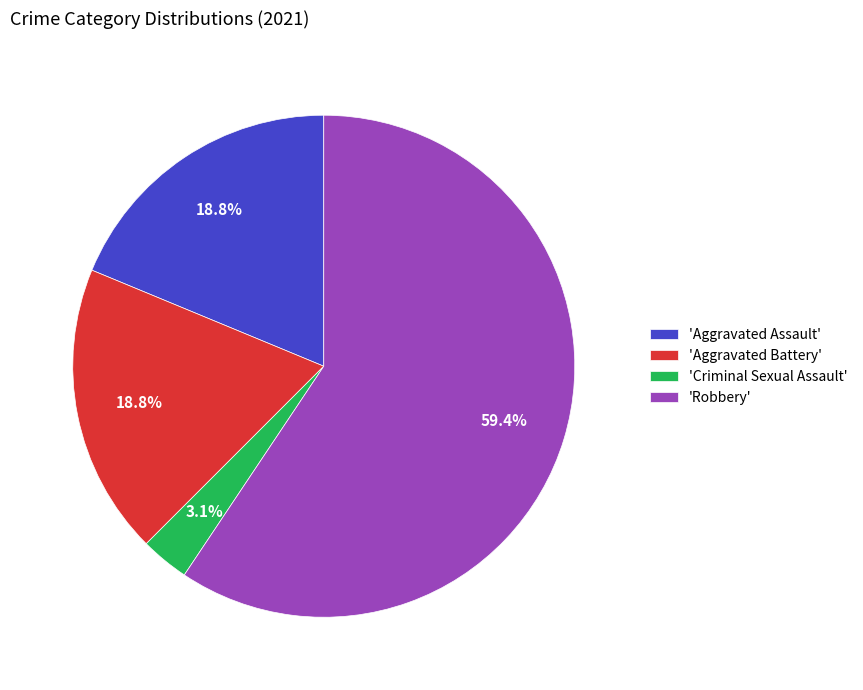

Approximately how many times larger is the value at 'Aggravated Battery' compared to 'Robbery'?

0.3